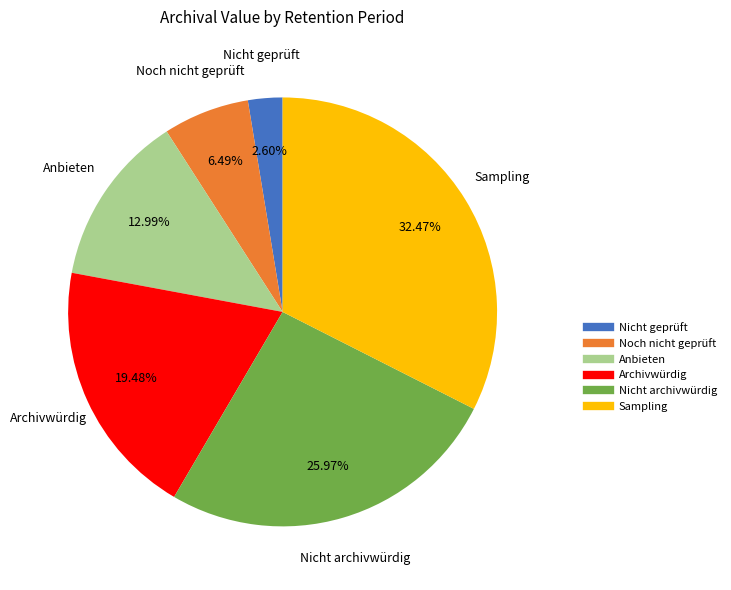

Is there any slice that represents more than half of the pie?

No